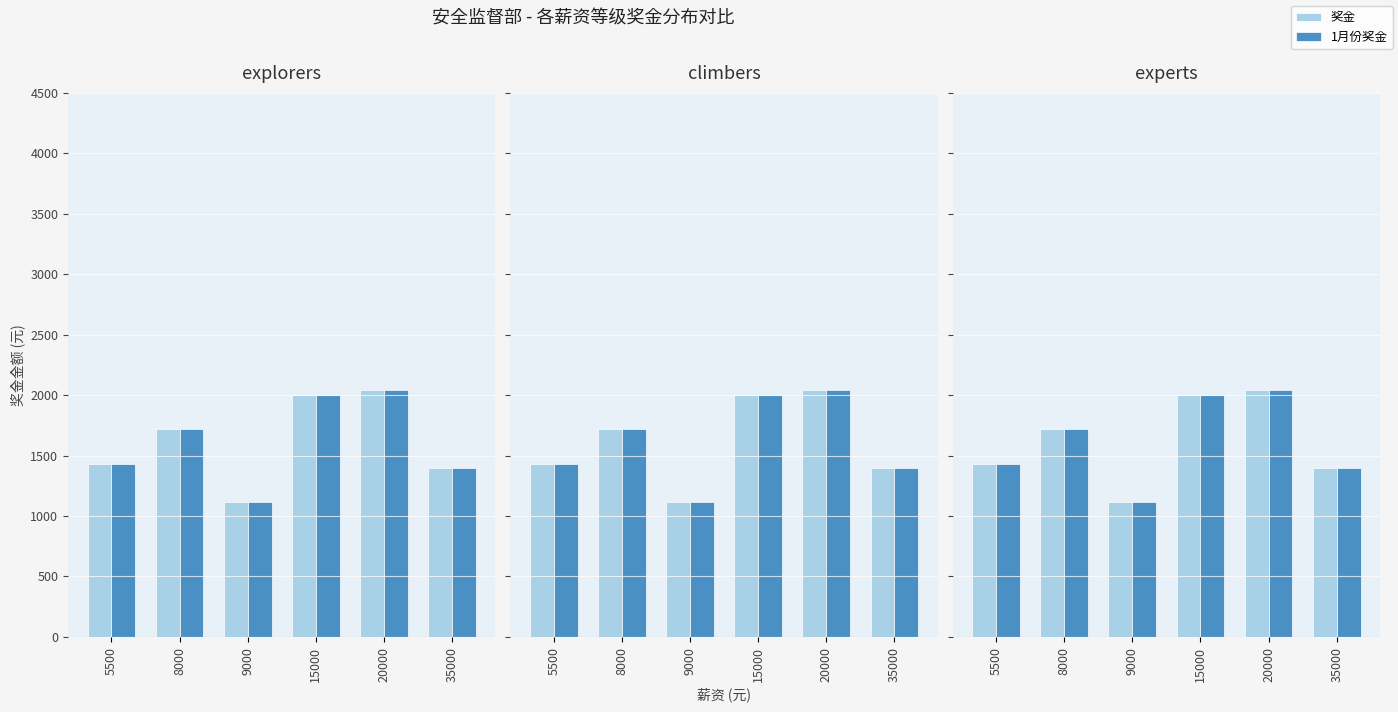

What is the difference between the maximum and minimum values in the 奖金 series?

928.3